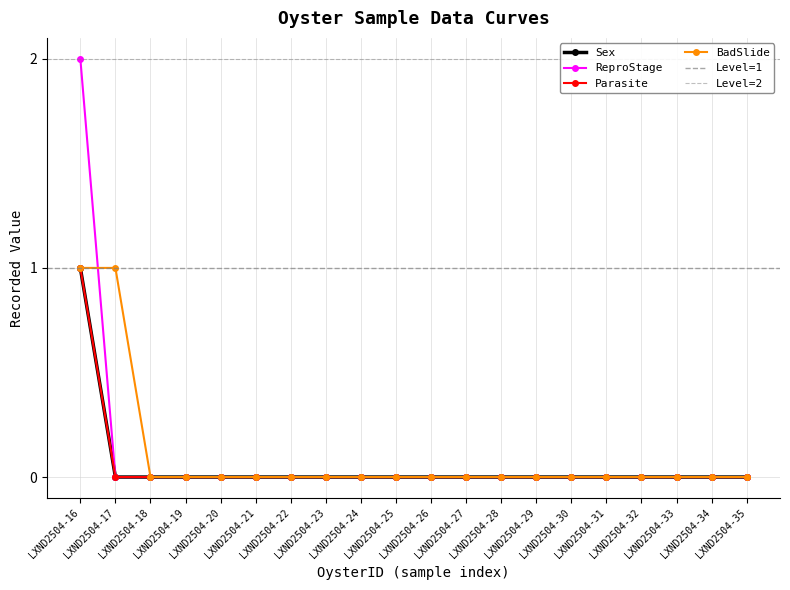

What is the difference between the maximum and minimum values in the ReproStage series?

2